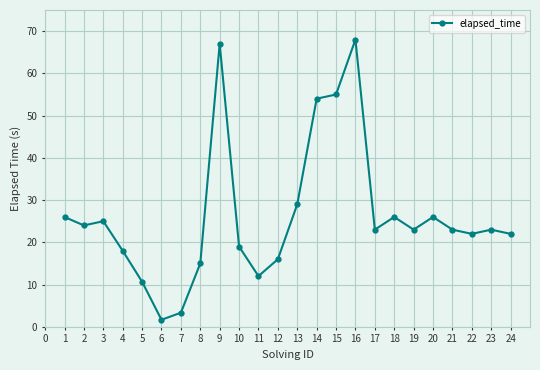

Read the value at 21.

23.0